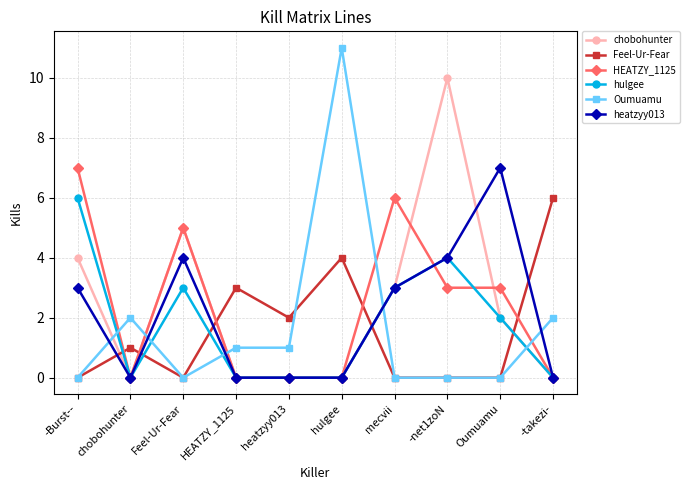

At which category does HEATZY_1125 reach its first local peak?

Feel-Ur-Fear